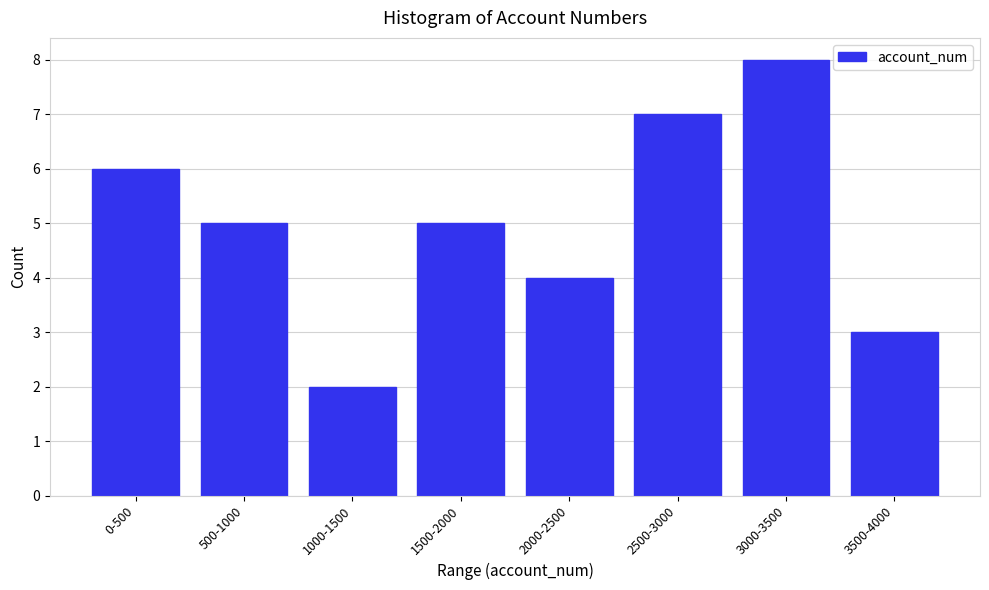

Reading left to right, extract all data points from this chart.

0-500=6	500-1000=5	1000-1500=2	1500-2000=5	2000-2500=4	2500-3000=7	3000-3500=8	3500-4000=3